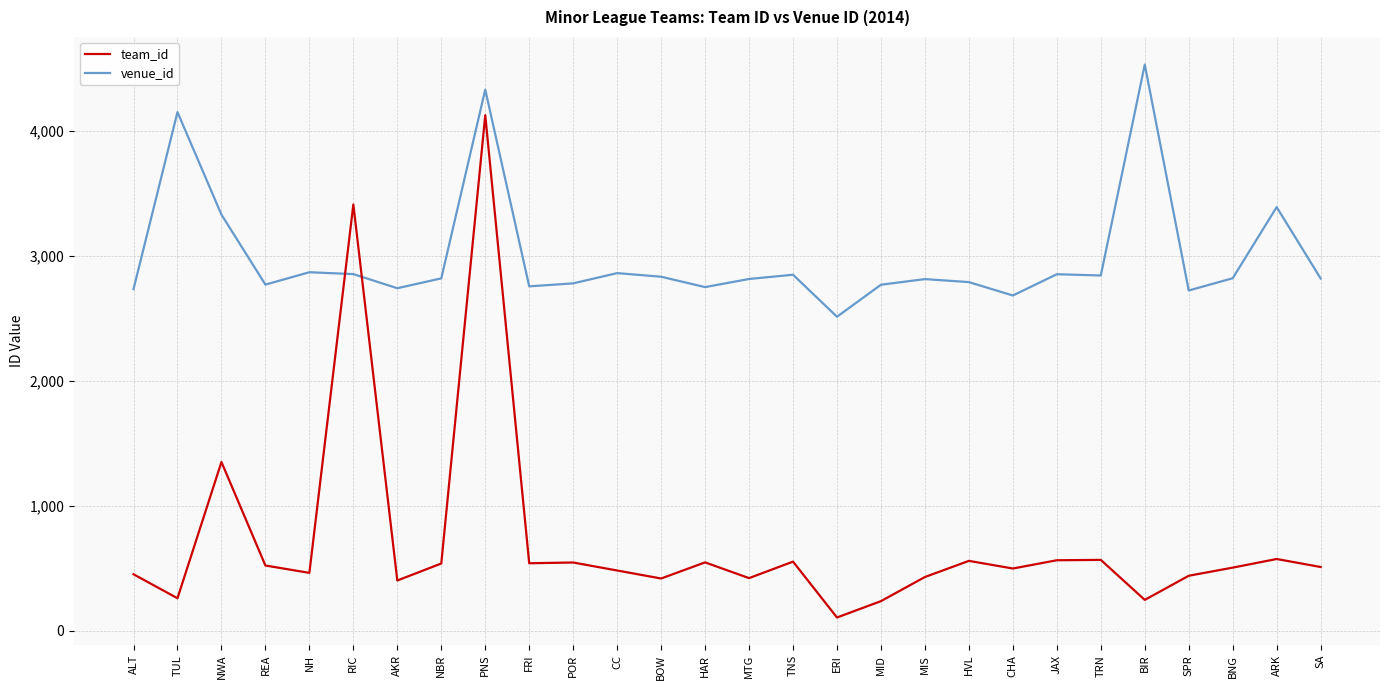

Where is team_id nearest to the value 2115?

NWA